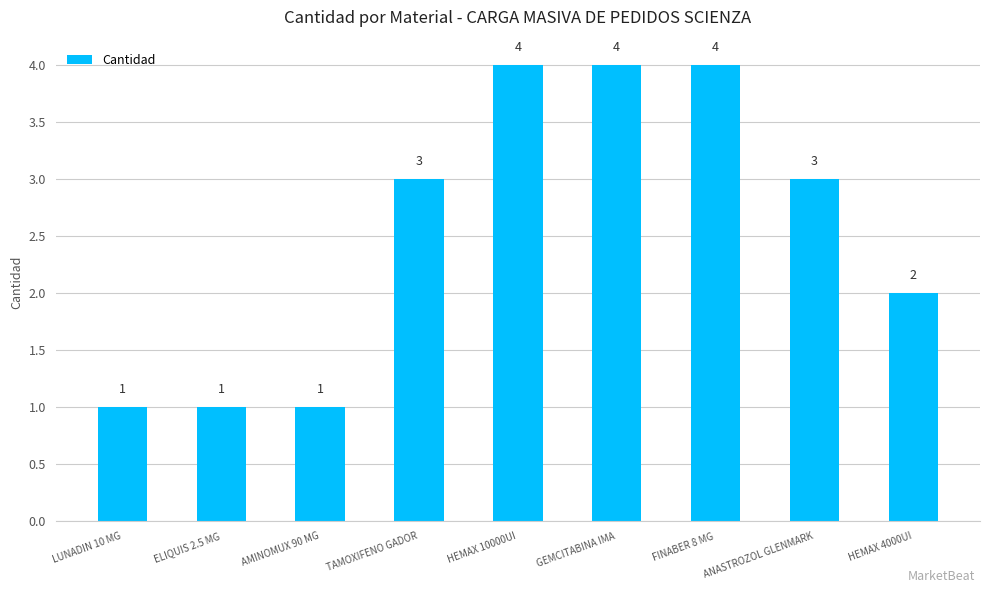

How many data points does each series have?

9